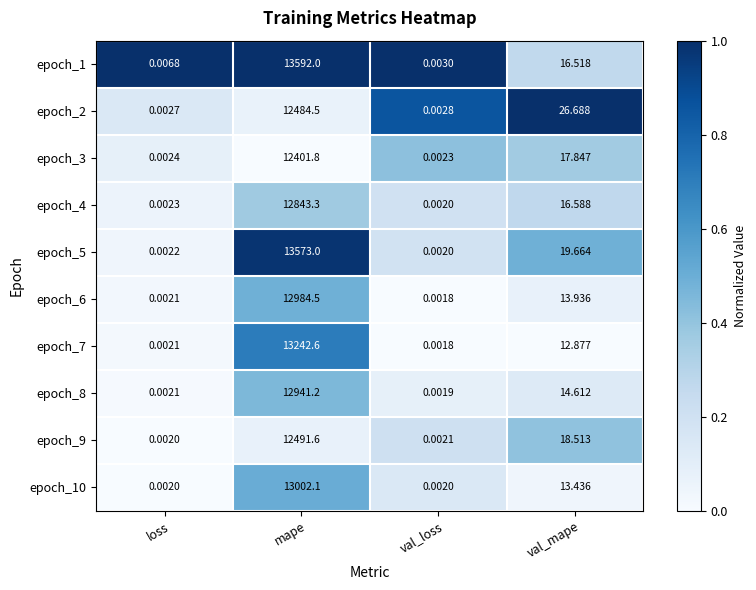

Where is epoch_8 nearest to the value 6470?

val_mape